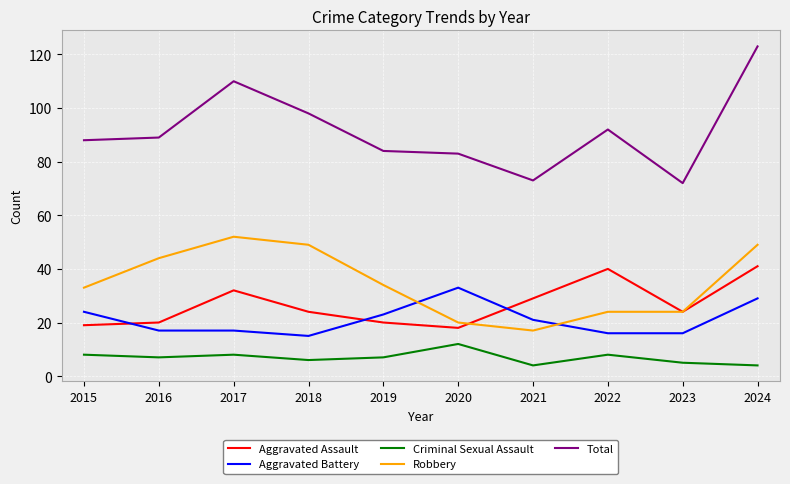

At which category is the sum across all series the highest?

2024